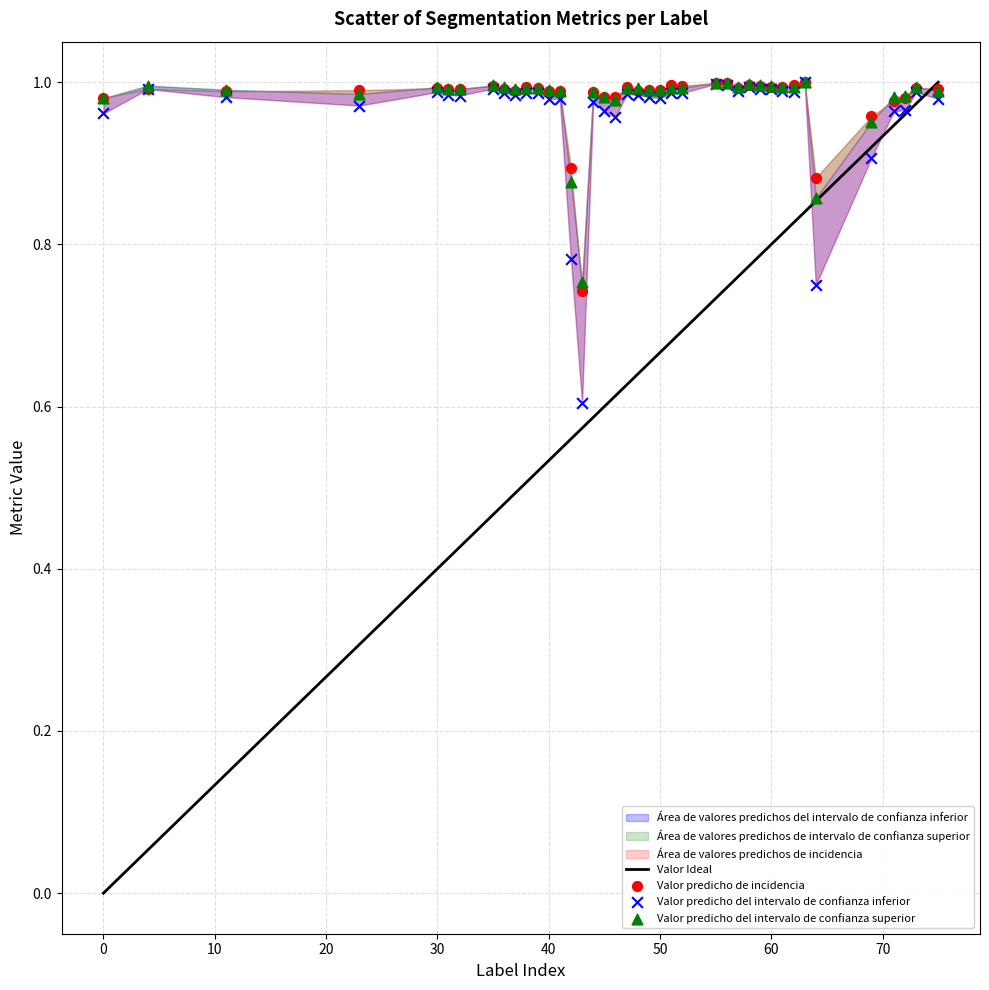

Which series has the widest spread of Y values?

Valor predicho del intervalo de confianza inferior